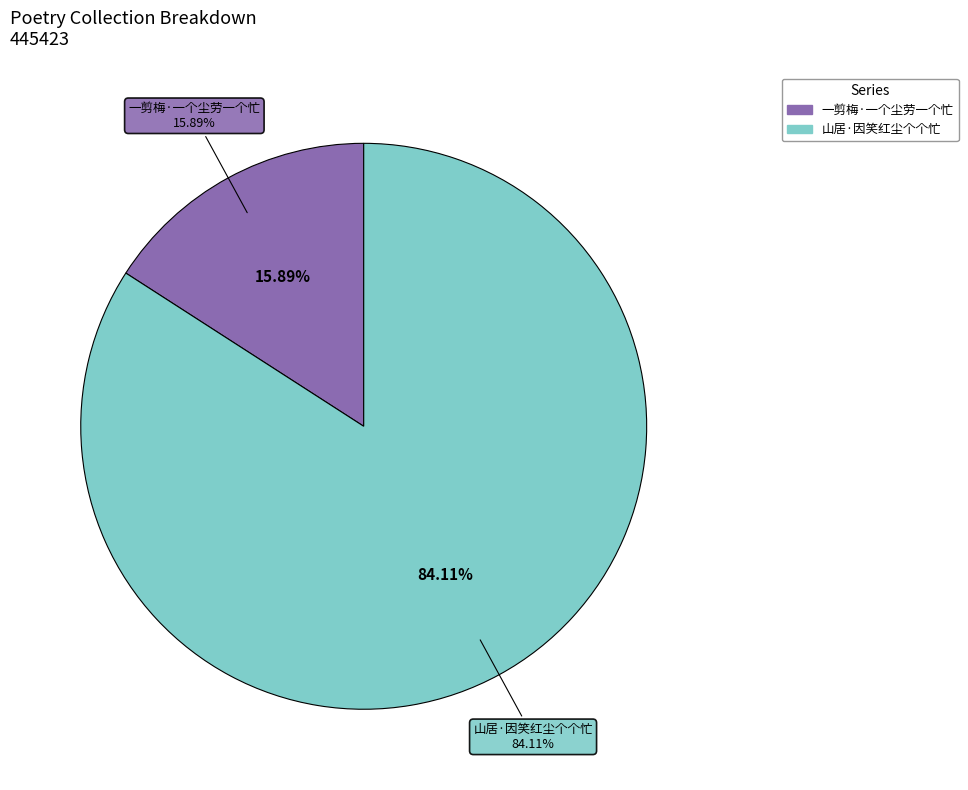

To the nearest percent, what portion does 山居·因笑红尘个个忙 represent?

84%